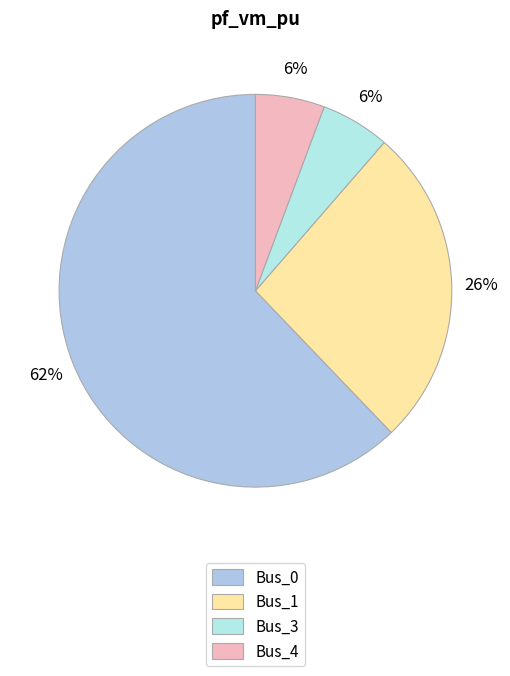

To the nearest percent, what is the combined percentage of Bus_0 and Bus_3?

68%